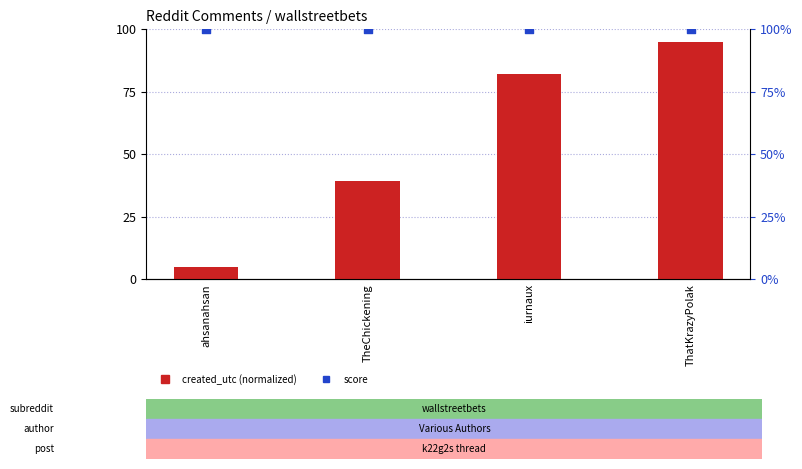

Which series reaches the minimum Y coordinate?

created_utc (normalized)